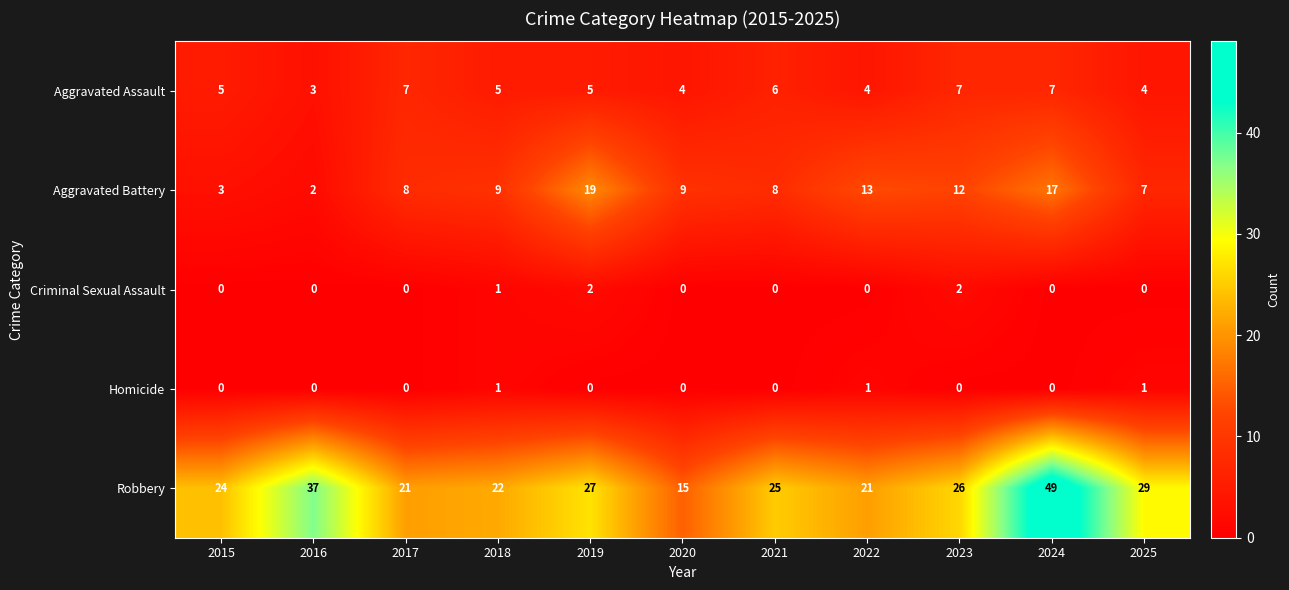

What is the sum of all Robbery values?

296